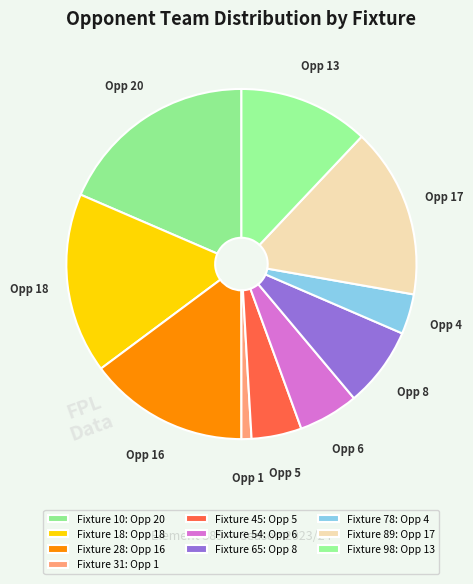

To the nearest percent, what is the average slice percentage?

10%